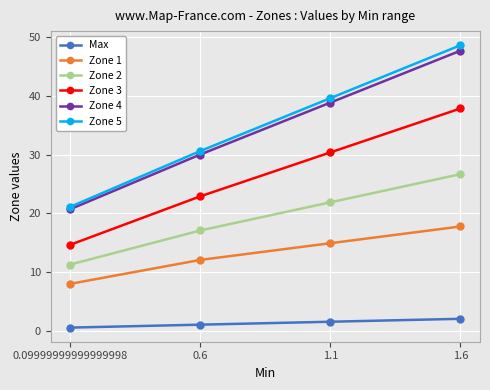

What is the total value across all series at 1.1?

147.1